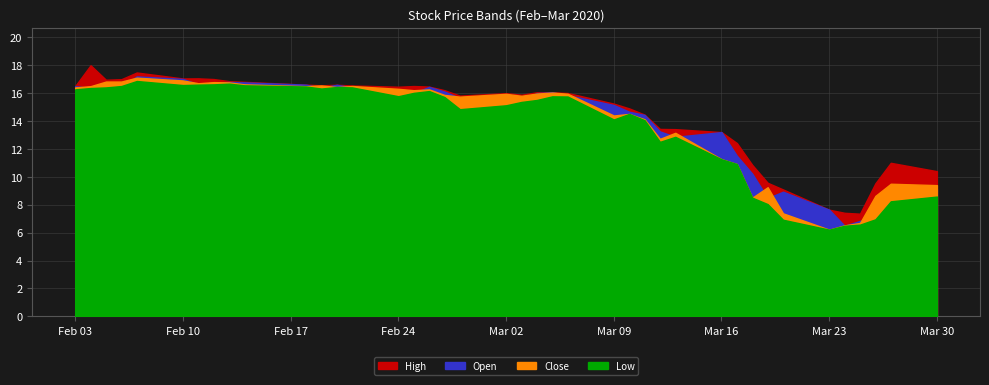

What is the value of the High point at the 23rd from the left?

16.1